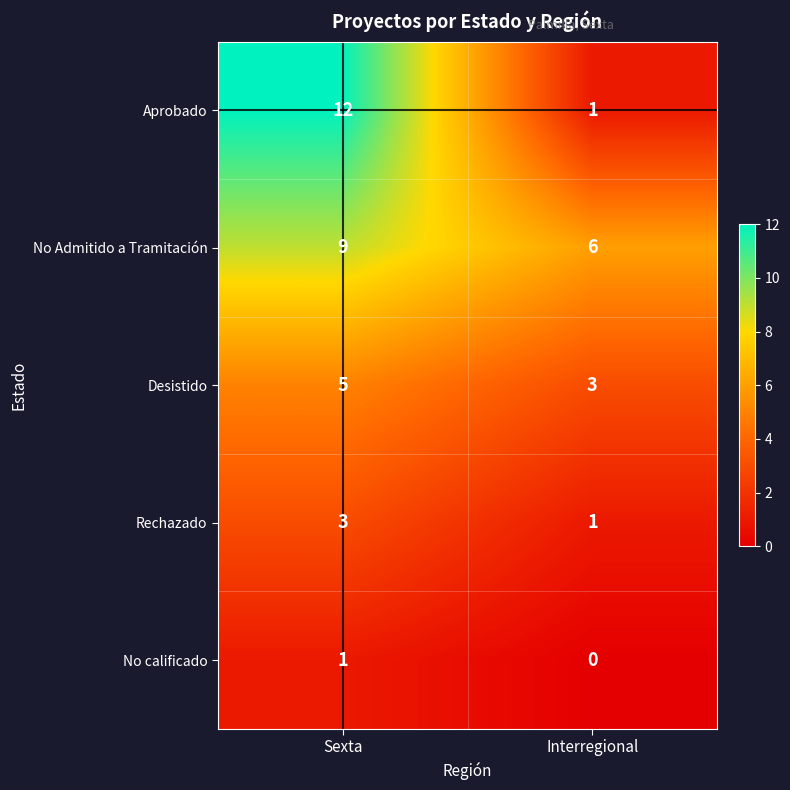

What is the difference between the highest and lowest values at Sexta?

11